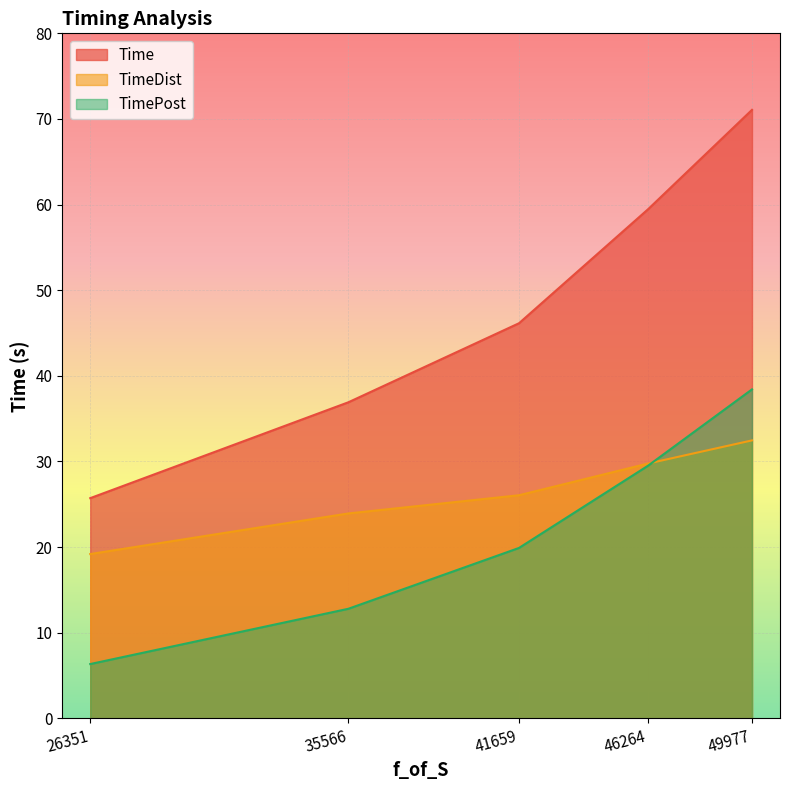

Rank the series by their maximum value, from highest to lowest.

Time, TimePost, TimeDist